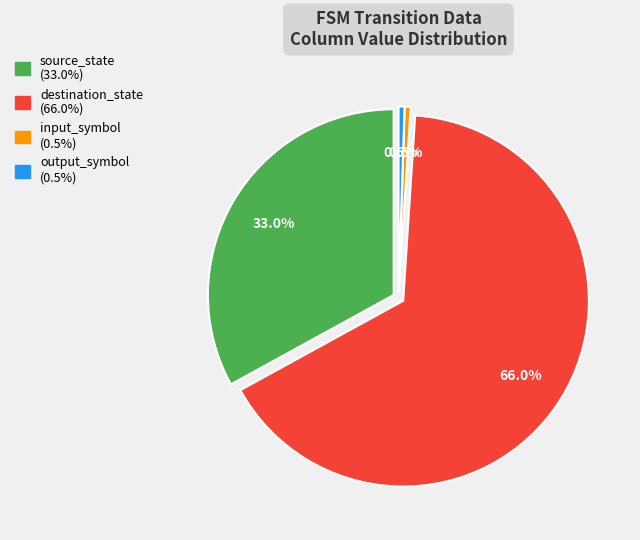

Is there a majority slice in this chart?

Yes